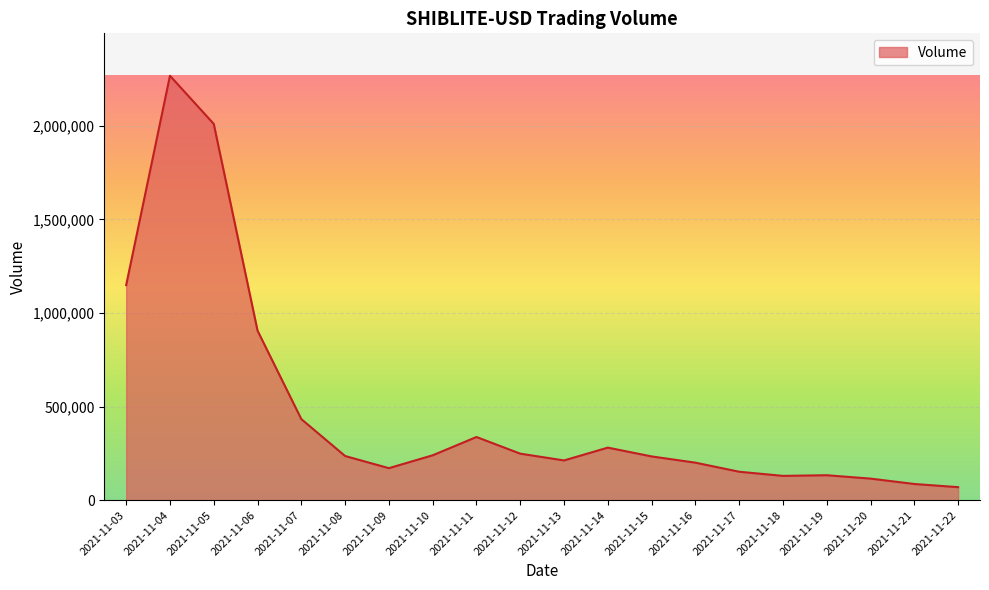

The chart shows a value of 233717 at 2021-11-15. True or false?

True